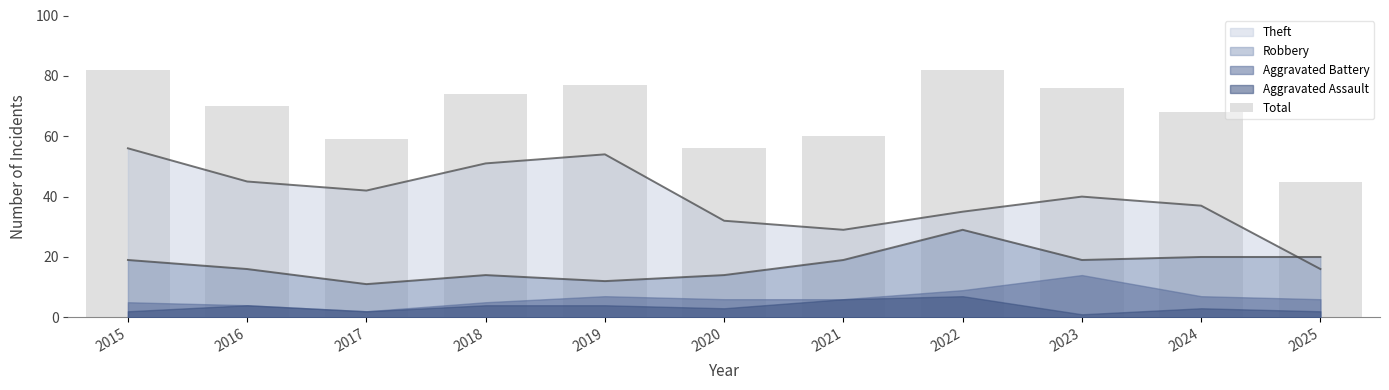

What is the average value?

68